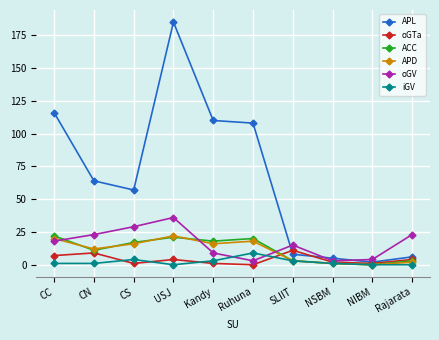

What is the approximate value of APL at CS?

57